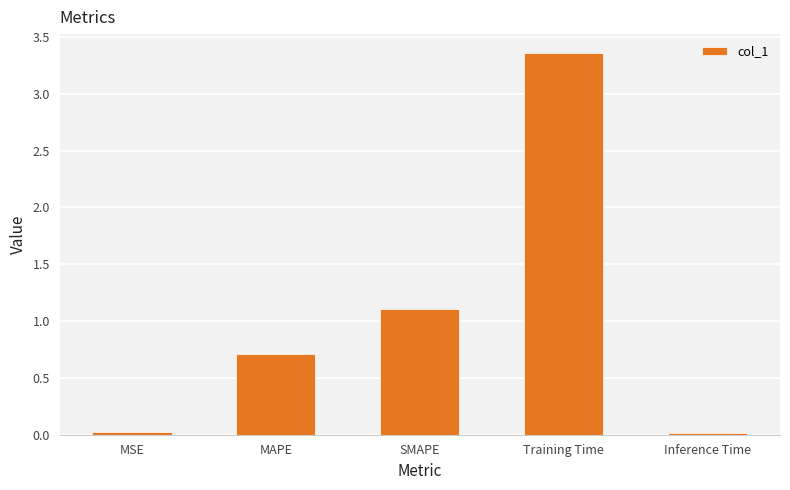

The chart shows a value of 1.9 at SMAPE. True or false?

False